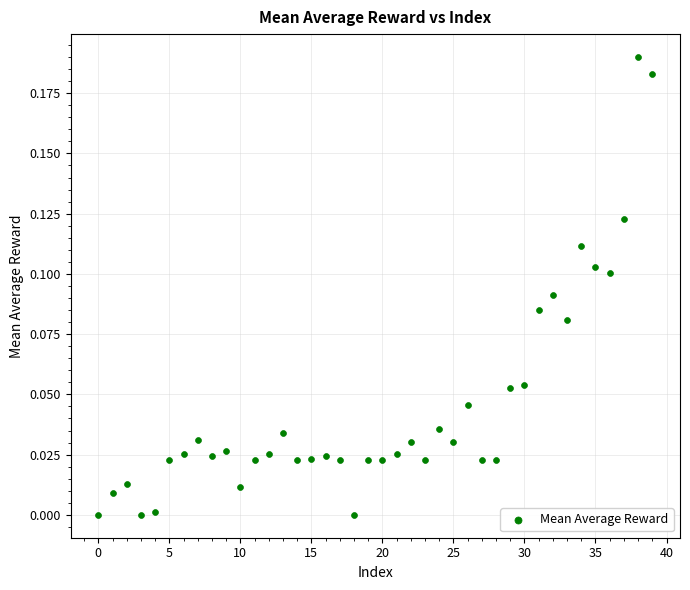

How many points are shown in the scatter plot?

40